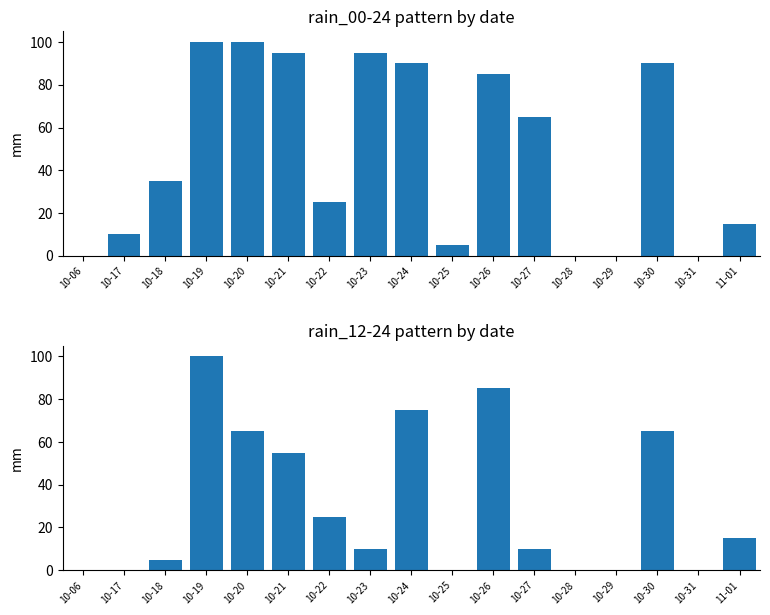

What is the maximum value shown in the chart?

100